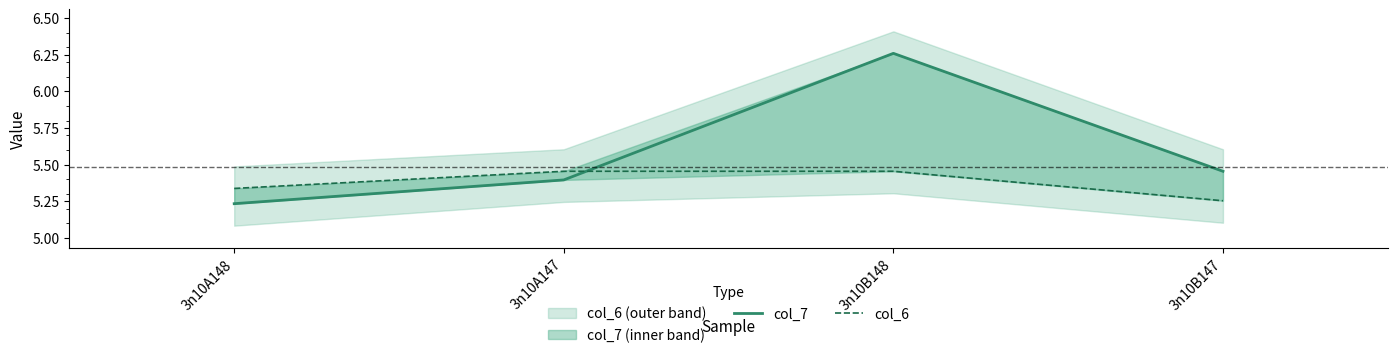

Rank the series at 3n10A147 from highest to lowest value.

col_6, col_7